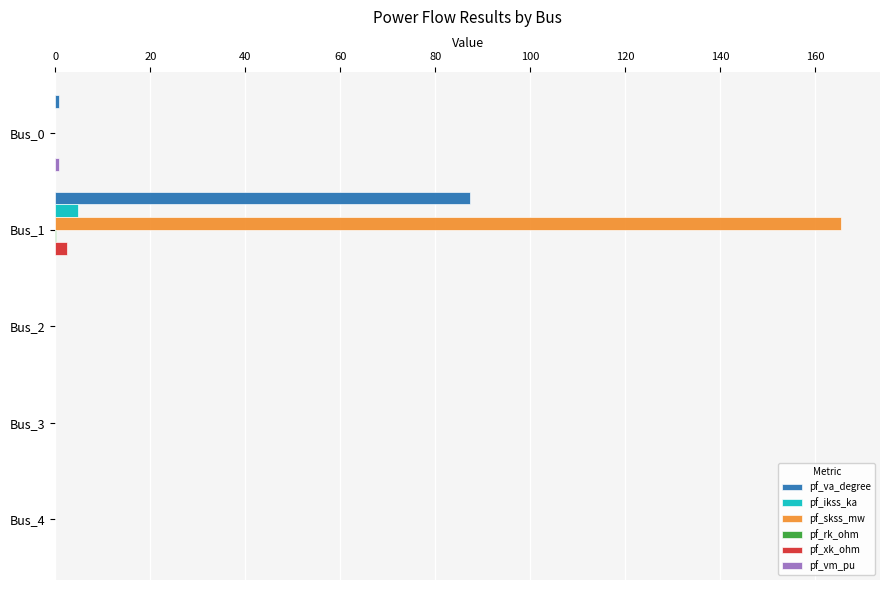

True or false: pf_ikss_ka has a value of 0.0 at Bus_4.

True